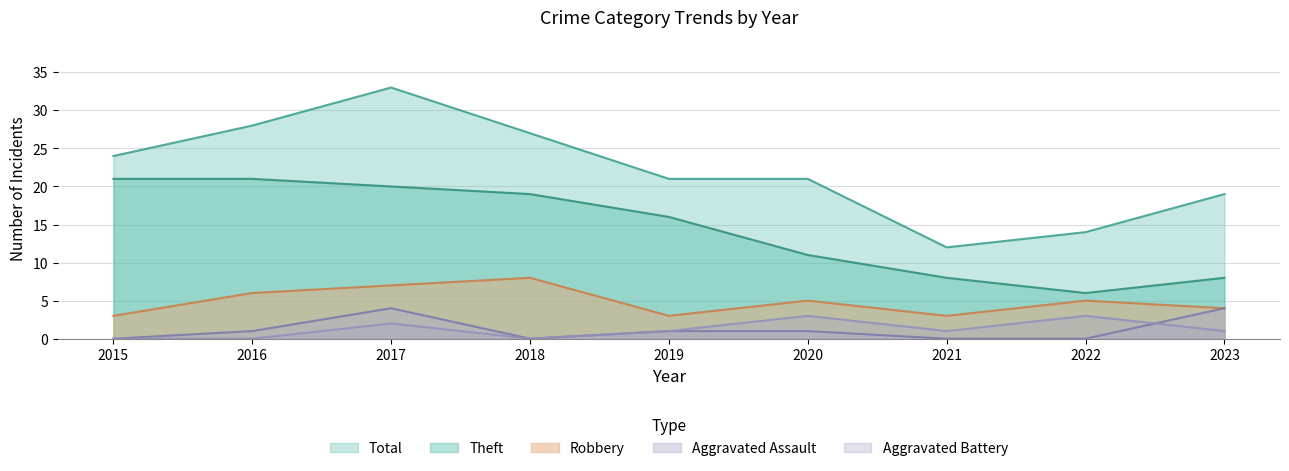

How many values in the Aggravated Battery series are below 1?

3